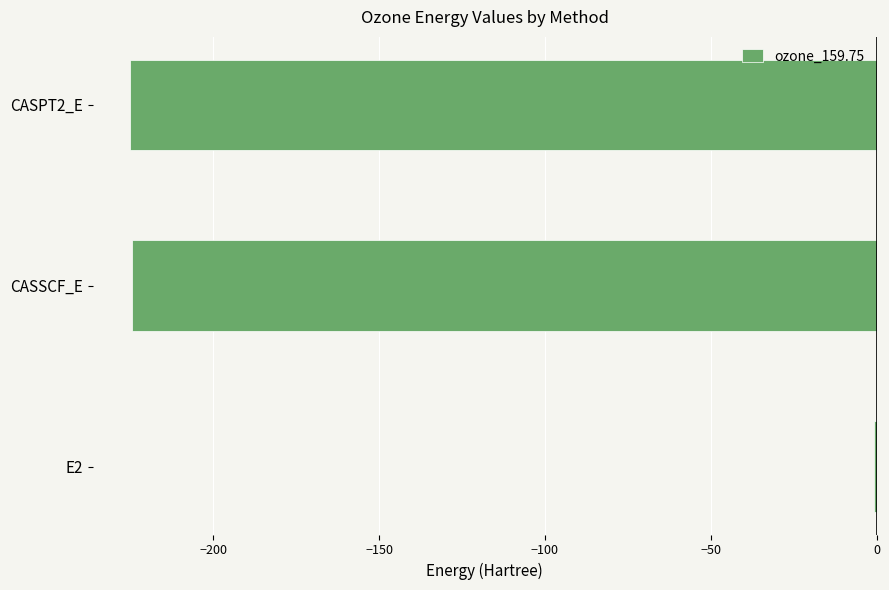

Read the value at CASPT2_E.

-225.2